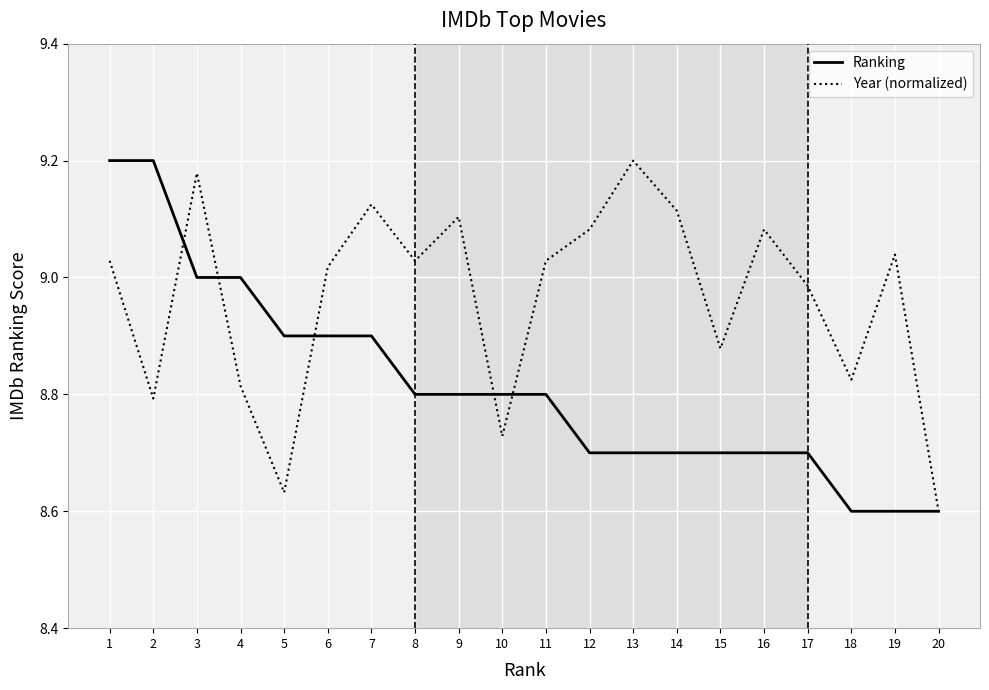

Where does the Year (normalized) series first go above 9?

1